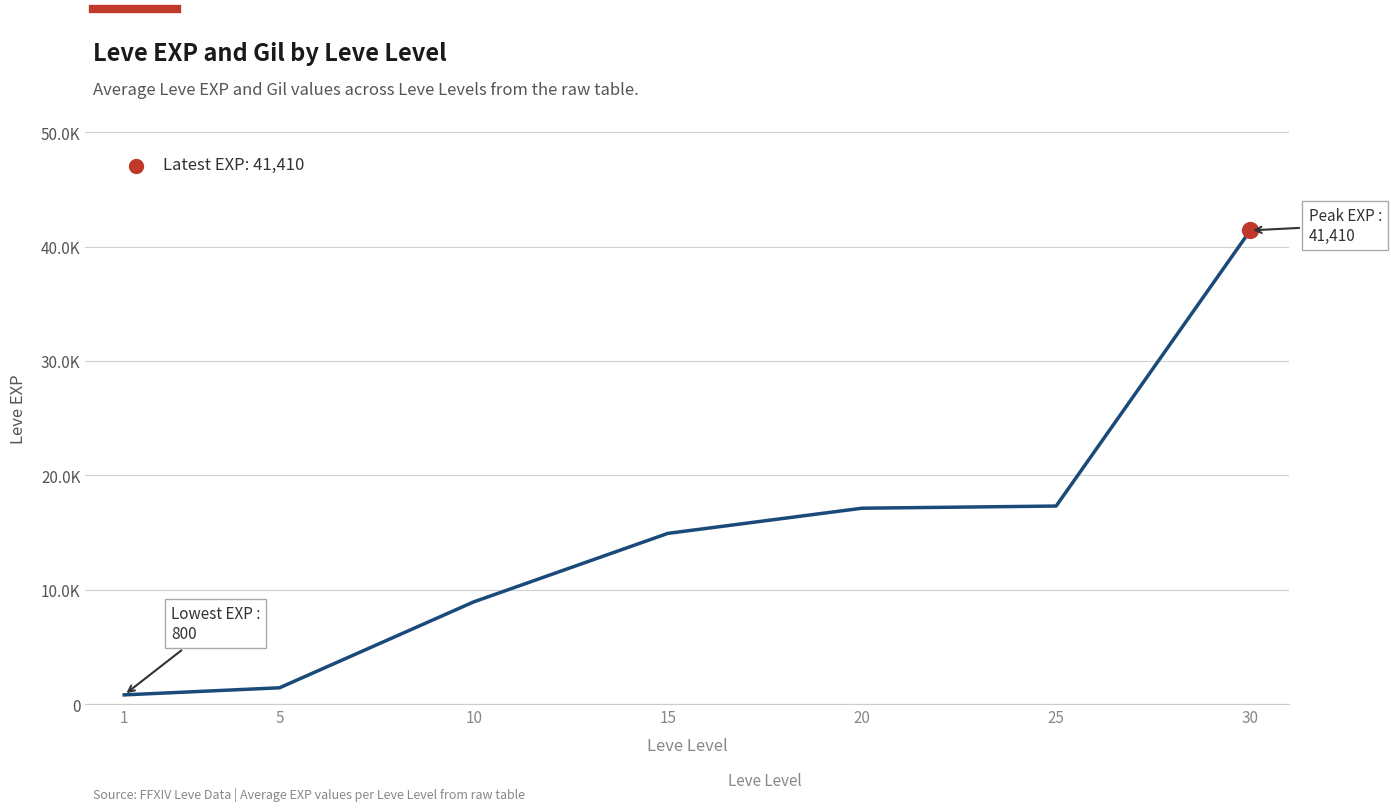

What is the change in value from 10 to 25?

+8380